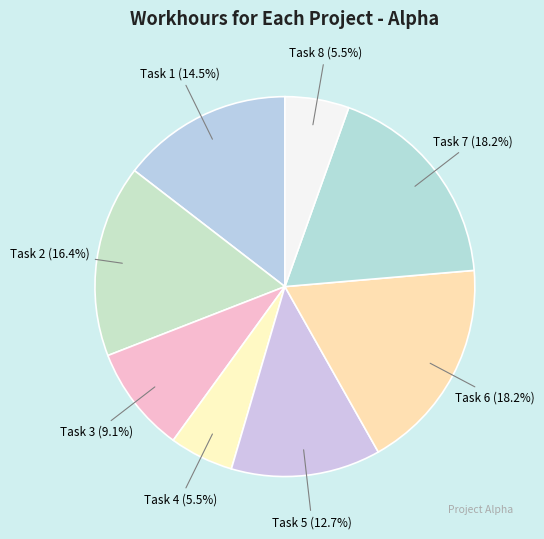

Approximately how many times larger is the value at Task 1 compared to Task 7?

0.8